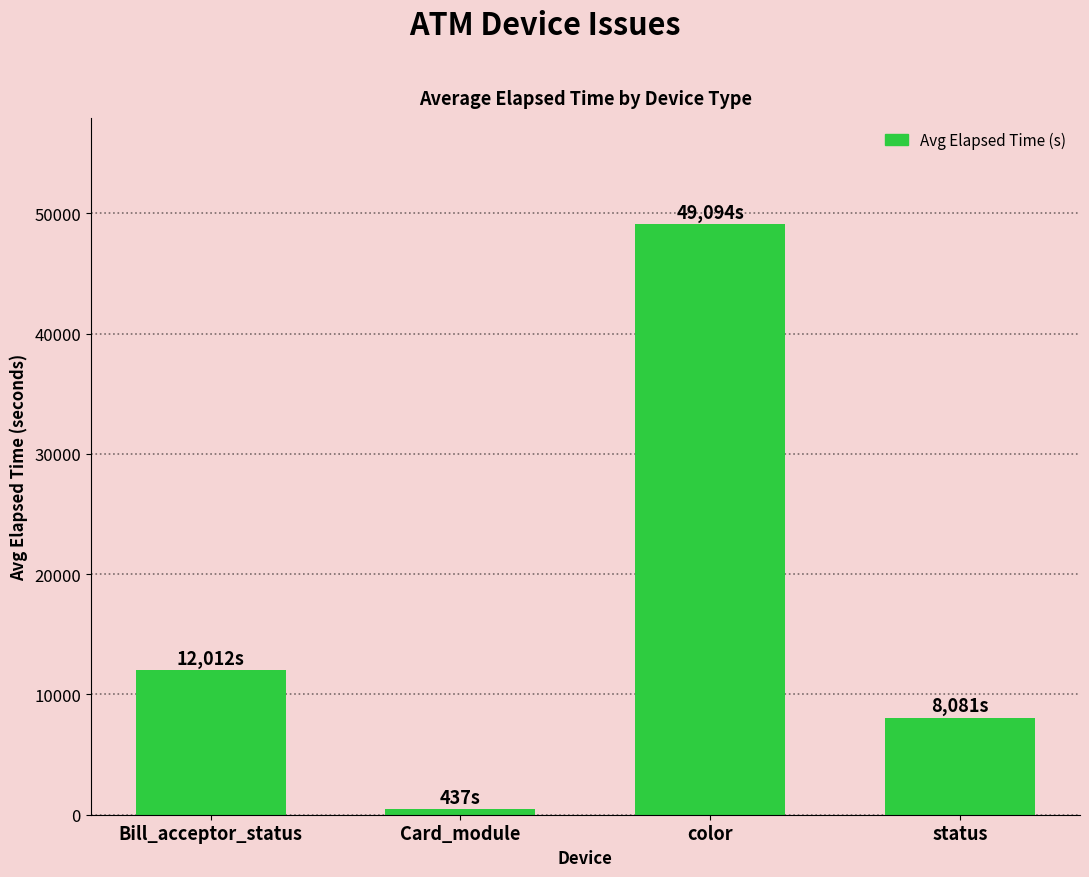

What is the smallest value displayed?

437